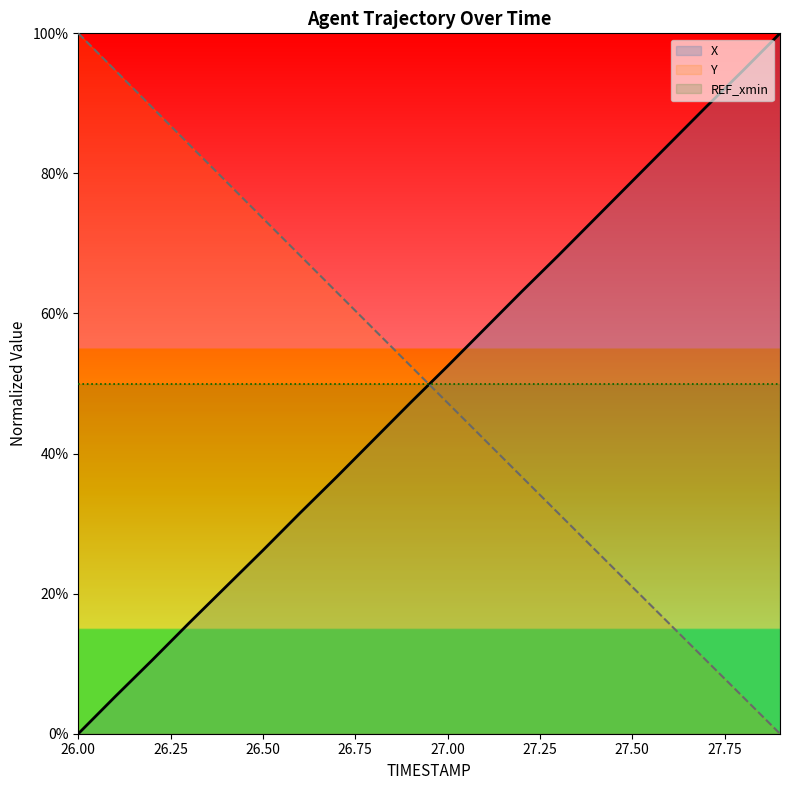

The value of X at 26.3 is 3.7. True or false?

False